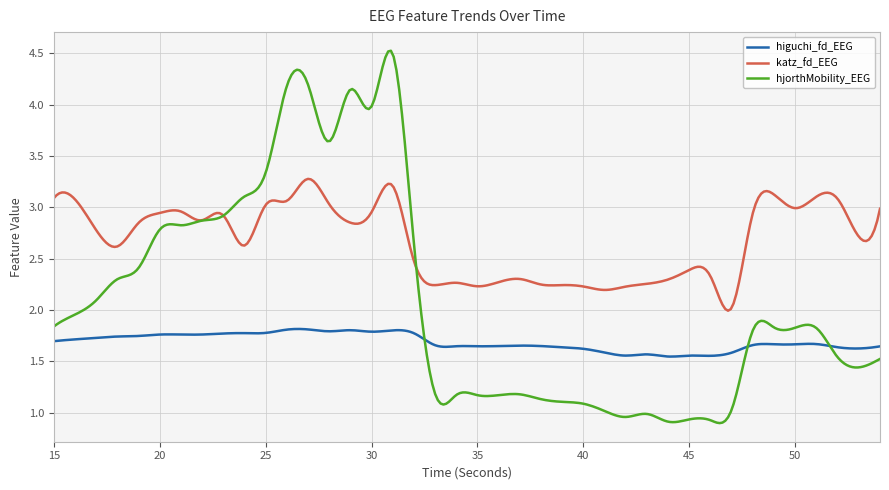

True or false: higuchi_fd_EEG and katz_fd_EEG cross at least once.

False